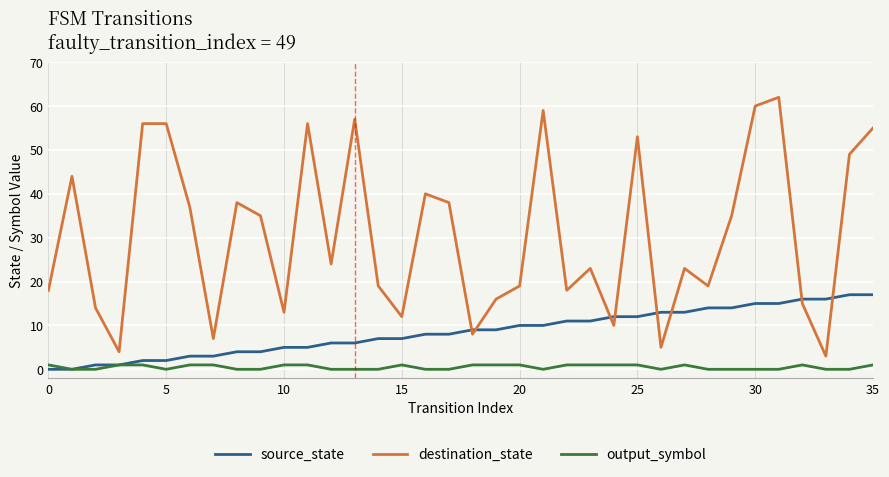

Which series has the largest range (max minus min)?

destination_state